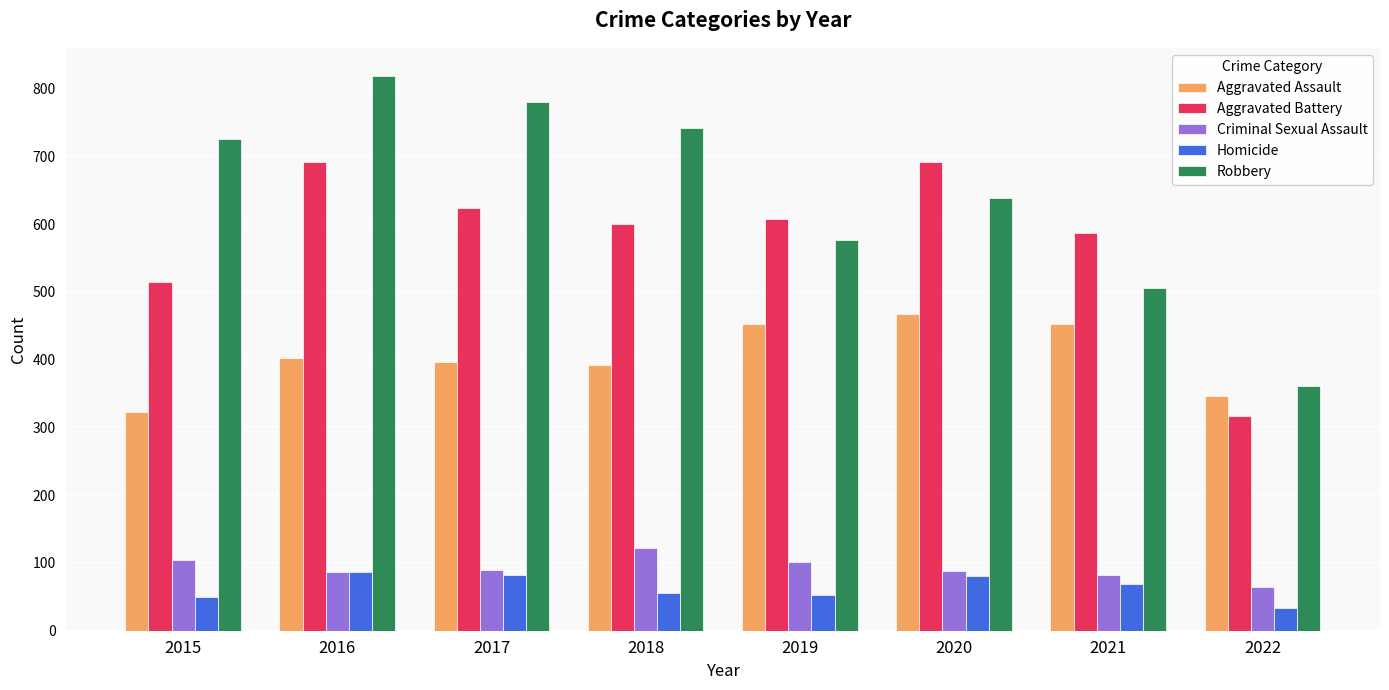

What is the spread (max minus min) of values at 2016?

732